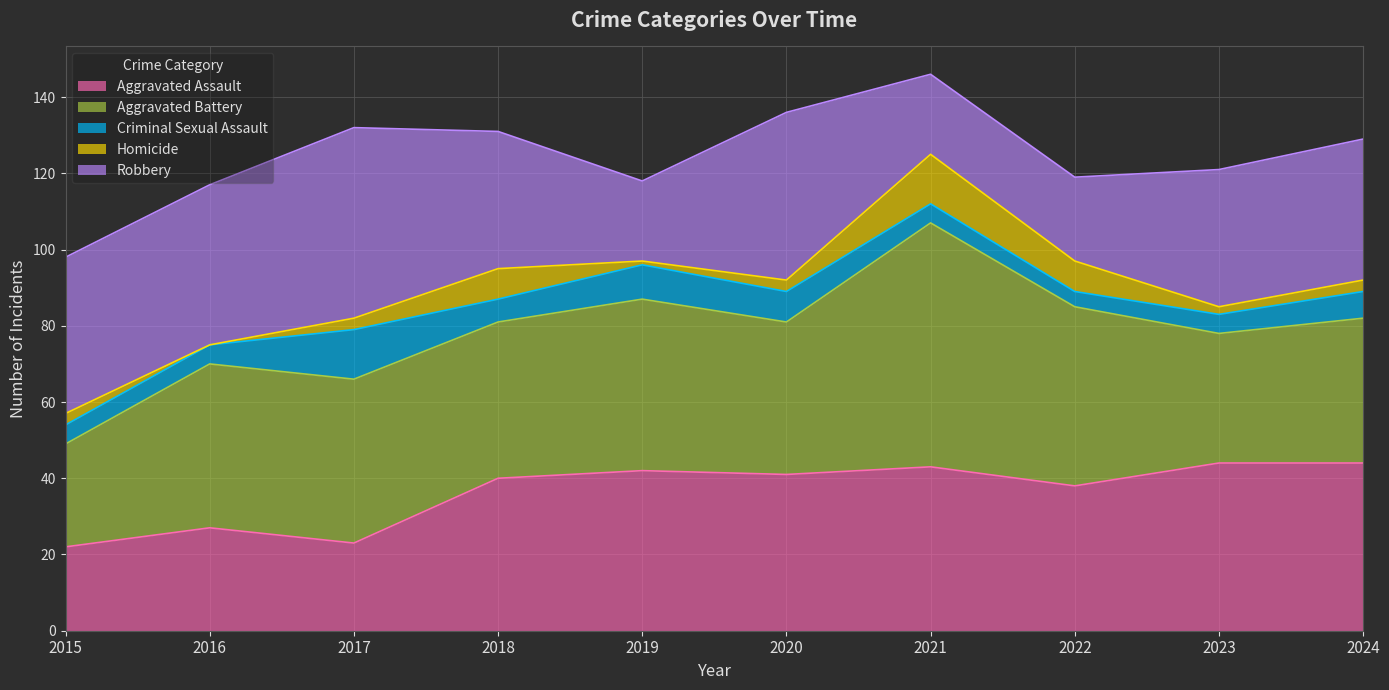

True or false: Aggravated Battery and Criminal Sexual Assault cross at least once.

False